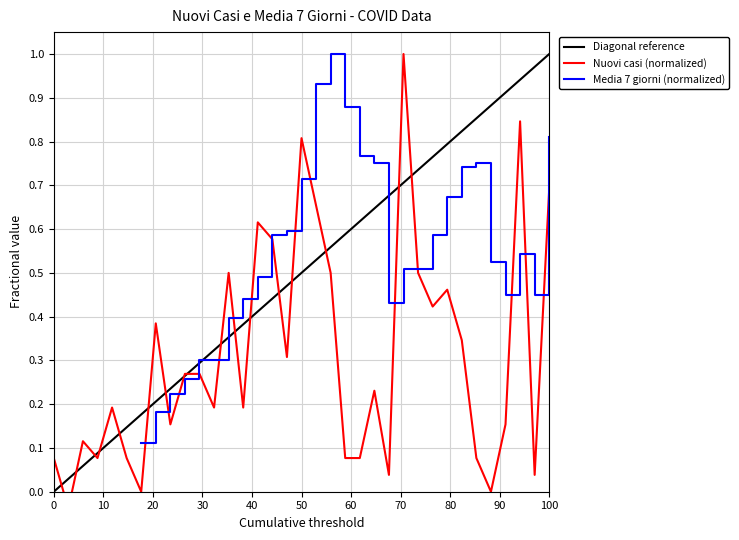

The value at 6 is -0.6. True or false?

False